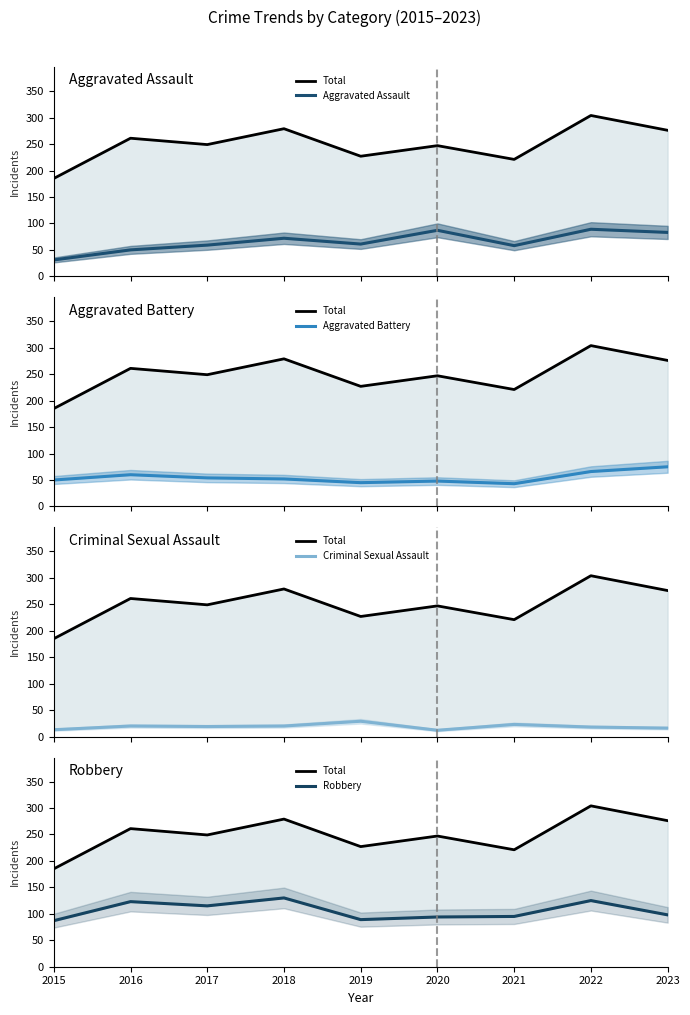

Rank the series by their maximum value, from highest to lowest.

Total, Robbery, Aggravated Assault, Aggravated Battery, Criminal Sexual Assault